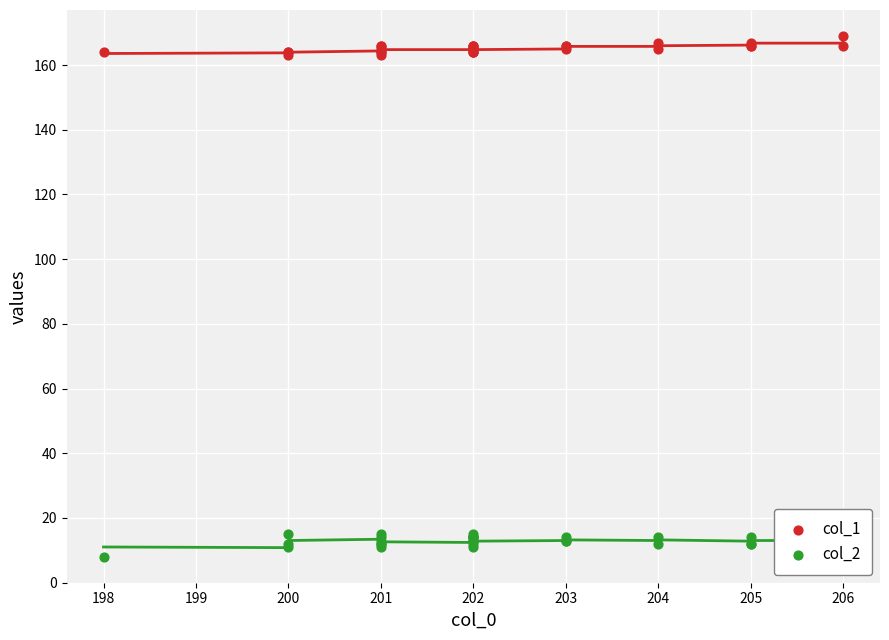

Which series has the largest total across all categories?

col_1